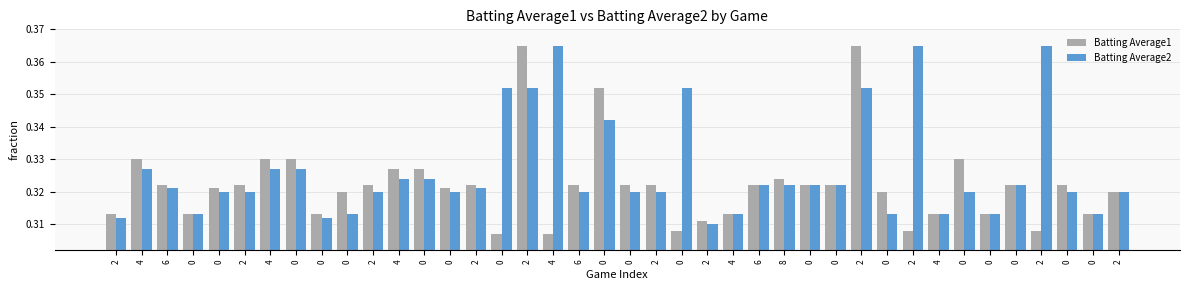

Count the number of categories in the chart.

40